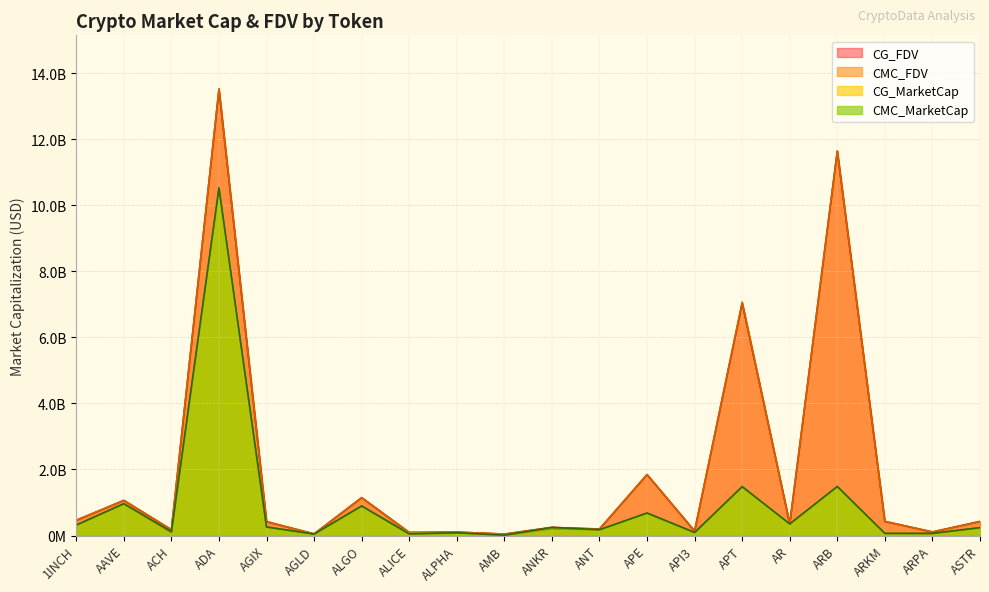

Which series has the largest total across all categories?

CMC_FDV